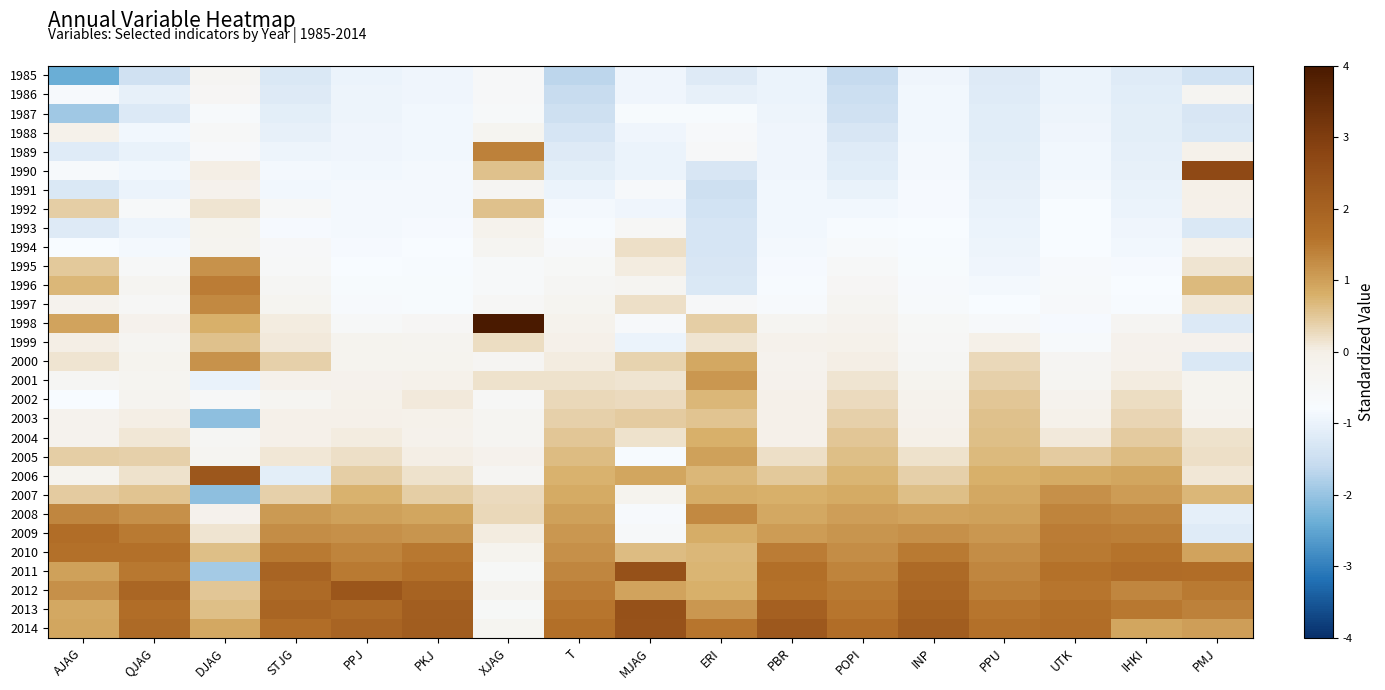

Reading left to right, extract all data points from this chart.

1985: AJAG=-2.4	QJAG=-1.4	DJAG=-0.4	STJG=-1.3	PPJ=-1.0	PKJ=-0.9	XJAG=-0.6	T=-1.7	MJAG=-0.9	ERI=-1.2	PBR=-1.0	POPI=-1.6	INP=-0.9	PPU=-1.2	UTK=-1.0	IHKI=-1.2	PMJ=-1.4
1986: AJAG=-0.7	QJAG=-1.1	DJAG=-0.4	STJG=-1.2	PPJ=-1.0	PKJ=-0.9	XJAG=-0.6	T=-1.6	MJAG=-0.9	ERI=-1.0	PBR=-1.0	POPI=-1.5	INP=-0.9	PPU=-1.2	UTK=-1.0	IHKI=-1.1	PMJ=-0.3
1987: AJAG=-1.9	QJAG=-1.2	DJAG=-0.7	STJG=-1.1	PPJ=-1.0	PKJ=-0.9	XJAG=-0.6	T=-1.4	MJAG=-0.7	ERI=-0.7	PBR=-1.0	POPI=-1.4	INP=-0.9	PPU=-1.2	UTK=-0.9	IHKI=-1.1	PMJ=-1.3
1988: AJAG=-0.1	QJAG=-0.9	DJAG=-0.6	STJG=-1.0	PPJ=-0.9	PKJ=-0.9	XJAG=-0.3	T=-1.3	MJAG=-0.9	ERI=-0.7	PBR=-0.9	POPI=-1.3	INP=-0.9	PPU=-1.1	UTK=-0.9	IHKI=-1.1	PMJ=-1.3
1989: AJAG=-1.2	QJAG=-1.0	DJAG=-0.6	STJG=-1.0	PPJ=-0.9	PKJ=-0.9	XJAG=1.4	T=-1.2	MJAG=-1.0	ERI=-0.6	PBR=-0.9	POPI=-1.2	INP=-0.9	PPU=-1.1	UTK=-0.9	IHKI=-1.1	PMJ=-0.1
1990: AJAG=-0.7	QJAG=-0.9	DJAG=0.0	STJG=-0.9	PPJ=-0.9	PKJ=-0.9	XJAG=0.6	T=-1.1	MJAG=-1.0	ERI=-1.3	PBR=-0.9	POPI=-1.1	INP=-0.9	PPU=-1.1	UTK=-0.9	IHKI=-1.0	PMJ=2.7
1991: AJAG=-1.3	QJAG=-1.0	DJAG=-0.1	STJG=-0.9	PPJ=-0.9	PKJ=-0.9	XJAG=-0.3	T=-1.0	MJAG=-0.6	ERI=-1.4	PBR=-0.9	POPI=-1.0	INP=-0.8	PPU=-1.0	UTK=-0.8	IHKI=-1.0	PMJ=-0.0
1992: AJAG=0.4	QJAG=-0.6	DJAG=0.1	STJG=-0.5	PPJ=-0.9	PKJ=-0.8	XJAG=0.6	T=-0.9	MJAG=-0.9	ERI=-1.4	PBR=-0.9	POPI=-0.9	INP=-0.8	PPU=-1.0	UTK=-0.8	IHKI=-1.0	PMJ=-0.1
1993: AJAG=-1.2	QJAG=-0.9	DJAG=-0.2	STJG=-0.8	PPJ=-0.8	PKJ=-0.8	XJAG=-0.2	T=-0.8	MJAG=-0.4	ERI=-1.3	PBR=-0.9	POPI=-0.8	INP=-0.8	PPU=-1.0	UTK=-0.8	IHKI=-0.9	PMJ=-1.3
1994: AJAG=-0.8	QJAG=-0.9	DJAG=-0.3	STJG=-0.6	PPJ=-0.8	PKJ=-0.8	XJAG=-0.3	T=-0.6	MJAG=0.2	ERI=-1.3	PBR=-0.9	POPI=-0.7	INP=-0.8	PPU=-1.0	UTK=-0.8	IHKI=-0.9	PMJ=-0.1
1995: AJAG=0.5	QJAG=-0.6	DJAG=1.2	STJG=-0.5	PPJ=-0.8	PKJ=-0.8	XJAG=-0.6	T=-0.5	MJAG=0.1	ERI=-1.3	PBR=-0.8	POPI=-0.5	INP=-0.7	PPU=-0.9	UTK=-0.7	IHKI=-0.8	PMJ=0.1
1996: AJAG=0.7	QJAG=-0.3	DJAG=1.5	STJG=-0.4	PPJ=-0.7	PKJ=-0.7	XJAG=-0.6	T=-0.4	MJAG=-0.3	ERI=-1.3	PBR=-0.8	POPI=-0.4	INP=-0.7	PPU=-0.8	UTK=-0.7	IHKI=-0.8	PMJ=0.7
1997: AJAG=-0.2	QJAG=-0.4	DJAG=1.3	STJG=-0.3	PPJ=-0.7	PKJ=-0.7	XJAG=-0.4	T=-0.3	MJAG=0.2	ERI=-0.6	PBR=-0.7	POPI=-0.3	INP=-0.7	PPU=-0.8	UTK=-0.6	IHKI=-0.8	PMJ=0.1
1998: AJAG=1.0	QJAG=-0.1	DJAG=0.8	STJG=0.0	PPJ=-0.6	PKJ=-0.4	XJAG=4.8	T=-0.2	MJAG=-0.6	ERI=0.4	PBR=-0.3	POPI=-0.2	INP=-0.5	PPU=-0.6	UTK=-0.8	IHKI=-0.4	PMJ=-1.2
1999: AJAG=0.0	QJAG=-0.3	DJAG=0.6	STJG=0.1	PPJ=-0.2	PKJ=-0.3	XJAG=0.2	T=-0.1	MJAG=-1.0	ERI=0.1	PBR=-0.1	POPI=-0.1	INP=-0.5	PPU=-0.0	UTK=-0.7	IHKI=-0.1	PMJ=-0.1
2000: AJAG=0.1	QJAG=-0.2	DJAG=1.2	STJG=0.4	PPJ=-0.2	PKJ=-0.2	XJAG=-0.4	T=0.1	MJAG=0.4	ERI=0.9	PBR=-0.2	POPI=0.0	INP=-0.4	PPU=0.3	UTK=-0.4	IHKI=-0.1	PMJ=-1.3
2001: AJAG=-0.4	QJAG=-0.3	DJAG=-1.0	STJG=-0.1	PPJ=-0.1	PKJ=-0.1	XJAG=0.2	T=0.2	MJAG=0.1	ERI=1.1	PBR=-0.2	POPI=0.1	INP=-0.2	PPU=0.4	UTK=-0.3	IHKI=0.1	PMJ=-0.2
2002: AJAG=-0.8	QJAG=-0.3	DJAG=-0.5	STJG=-0.3	PPJ=-0.1	PKJ=0.1	XJAG=-0.5	T=0.3	MJAG=0.3	ERI=0.7	PBR=-0.0	POPI=0.3	INP=-0.2	PPU=0.5	UTK=-0.2	IHKI=0.2	PMJ=-0.2
2003: AJAG=-0.2	QJAG=0.0	DJAG=-2.1	STJG=-0.1	PPJ=-0.0	PKJ=-0.1	XJAG=-0.3	T=0.4	MJAG=0.5	ERI=0.5	PBR=-0.1	POPI=0.4	INP=-0.1	PPU=0.6	UTK=-0.1	IHKI=0.3	PMJ=-0.2
2004: AJAG=-0.2	QJAG=0.1	DJAG=-0.4	STJG=-0.0	PPJ=0.0	PKJ=-0.1	XJAG=-0.3	T=0.5	MJAG=0.2	ERI=0.8	PBR=-0.0	POPI=0.5	INP=-0.0	PPU=0.6	UTK=0.1	IHKI=0.4	PMJ=0.2
2005: AJAG=0.4	QJAG=0.4	DJAG=-0.3	STJG=0.1	PPJ=0.2	PKJ=0.0	XJAG=-0.1	T=0.6	MJAG=-0.8	ERI=1.0	PBR=0.2	POPI=0.6	INP=0.2	PPU=0.7	UTK=0.5	IHKI=0.6	PMJ=0.2
2006: AJAG=-0.2	QJAG=0.2	DJAG=2.3	STJG=-1.1	PPJ=0.4	PKJ=0.2	XJAG=-0.4	T=0.8	MJAG=0.9	ERI=0.7	PBR=0.5	POPI=0.7	INP=0.4	PPU=0.8	UTK=0.9	IHKI=0.9	PMJ=0.1
2007: AJAG=0.4	QJAG=0.5	DJAG=-2.1	STJG=0.4	PPJ=0.8	PKJ=0.4	XJAG=0.3	T=0.9	MJAG=-0.2	ERI=0.8	PBR=0.8	POPI=0.9	INP=0.6	PPU=0.9	UTK=1.2	IHKI=1.1	PMJ=0.7
2008: AJAG=1.3	QJAG=1.2	DJAG=-0.1	STJG=1.1	PPJ=1.0	PKJ=0.9	XJAG=0.3	T=1.0	MJAG=-0.7	ERI=1.3	PBR=0.9	POPI=1.0	INP=1.0	PPU=1.0	UTK=1.4	IHKI=1.3	PMJ=-1.1
2009: AJAG=1.7	QJAG=1.5	DJAG=0.1	STJG=1.2	PPJ=1.2	PKJ=1.1	XJAG=0.0	T=1.1	MJAG=-0.6	ERI=0.8	PBR=1.0	POPI=1.1	INP=1.2	PPU=1.1	UTK=1.4	IHKI=1.4	PMJ=-1.2
2010: AJAG=1.6	QJAG=1.7	DJAG=0.6	STJG=1.5	PPJ=1.3	PKJ=1.5	XJAG=-0.2	T=1.2	MJAG=0.7	ERI=0.7	PBR=1.4	POPI=1.2	INP=1.5	PPU=1.2	UTK=1.5	IHKI=1.6	PMJ=0.9
2011: AJAG=1.0	QJAG=1.5	DJAG=-1.9	STJG=1.9	PPJ=1.5	PKJ=1.7	XJAG=-0.5	T=1.3	MJAG=2.5	ERI=0.7	PBR=1.7	POPI=1.4	INP=1.8	PPU=1.3	UTK=1.6	IHKI=1.7	PMJ=1.7
2012: AJAG=1.2	QJAG=1.9	DJAG=0.5	STJG=1.8	PPJ=2.3	PKJ=2.0	XJAG=-0.3	T=1.4	MJAG=1.0	ERI=0.8	PBR=1.6	POPI=1.5	INP=1.9	PPU=1.4	UTK=1.5	IHKI=1.3	PMJ=1.5
2013: AJAG=0.9	QJAG=1.7	DJAG=0.6	STJG=1.9	PPJ=1.8	PKJ=2.1	XJAG=-0.5	T=1.6	MJAG=2.4	ERI=1.1	PBR=2.1	POPI=1.6	INP=2.0	PPU=1.5	UTK=1.7	IHKI=1.5	PMJ=1.4
2014: AJAG=0.9	QJAG=1.8	DJAG=0.9	STJG=1.7	PPJ=2.0	PKJ=2.1	XJAG=-0.3	T=1.7	MJAG=2.4	ERI=1.5	PBR=2.3	POPI=1.7	INP=2.1	PPU=1.6	UTK=1.7	IHKI=0.9	PMJ=1.0